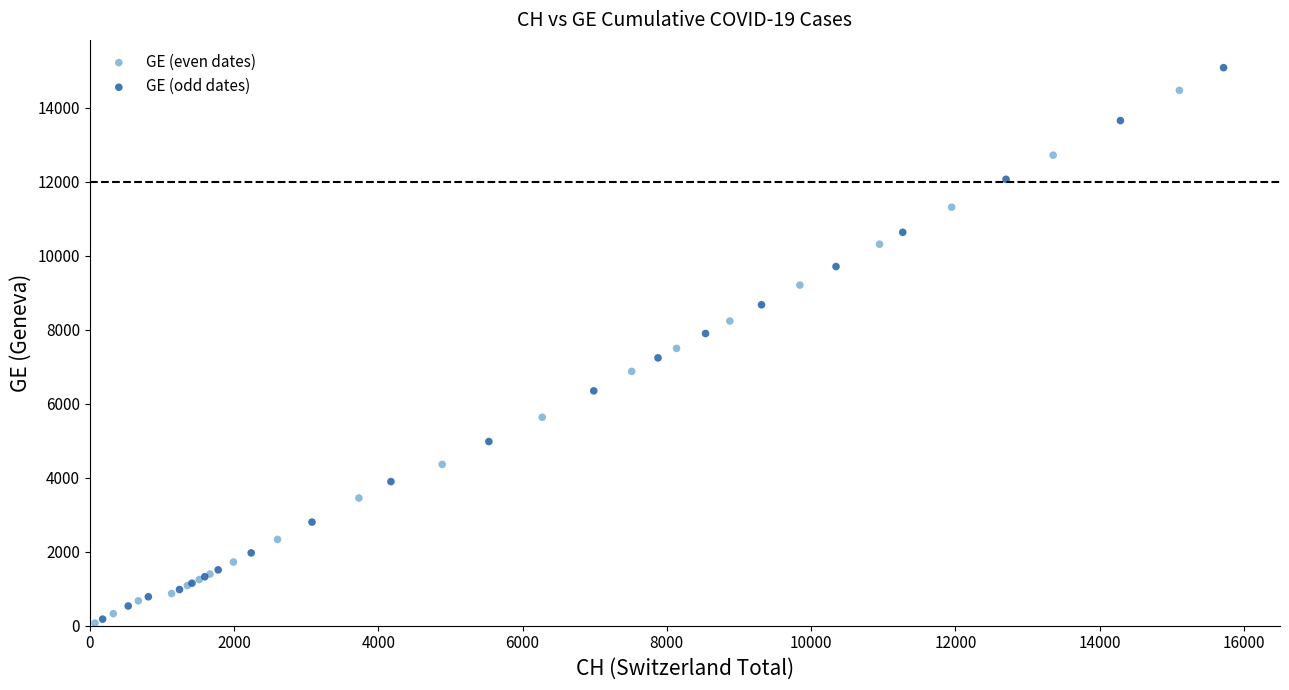

Which series has the largest Y range (max minus min)?

GE (odd dates)